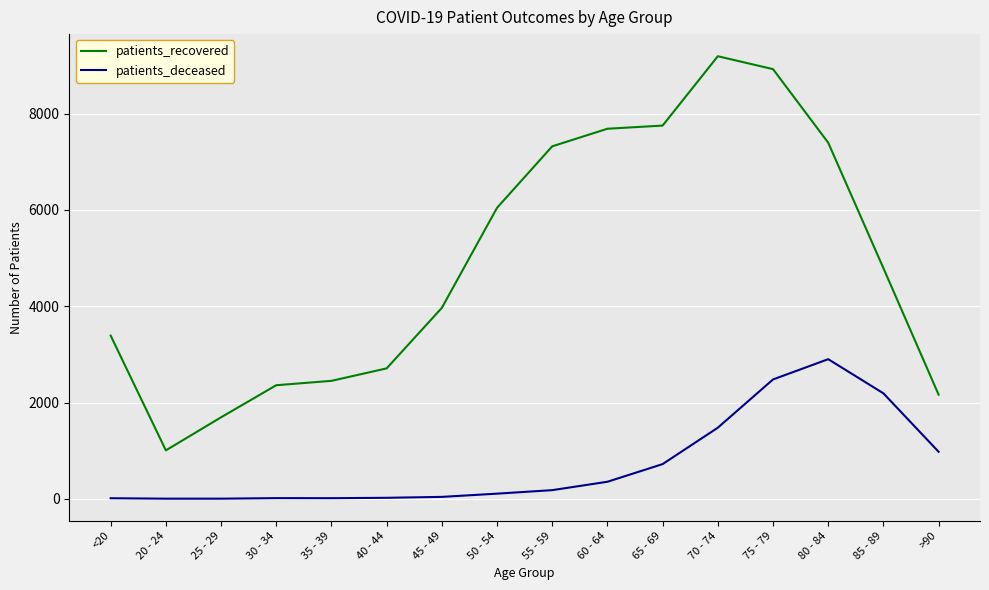

What is the difference between the maximum and minimum values in the patients_recovered series?

8186